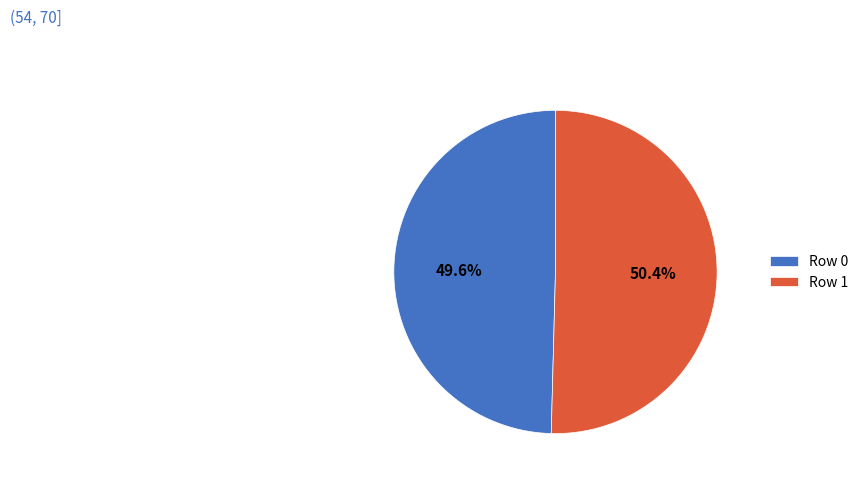

To the nearest percent, what is the average slice percentage?

50%